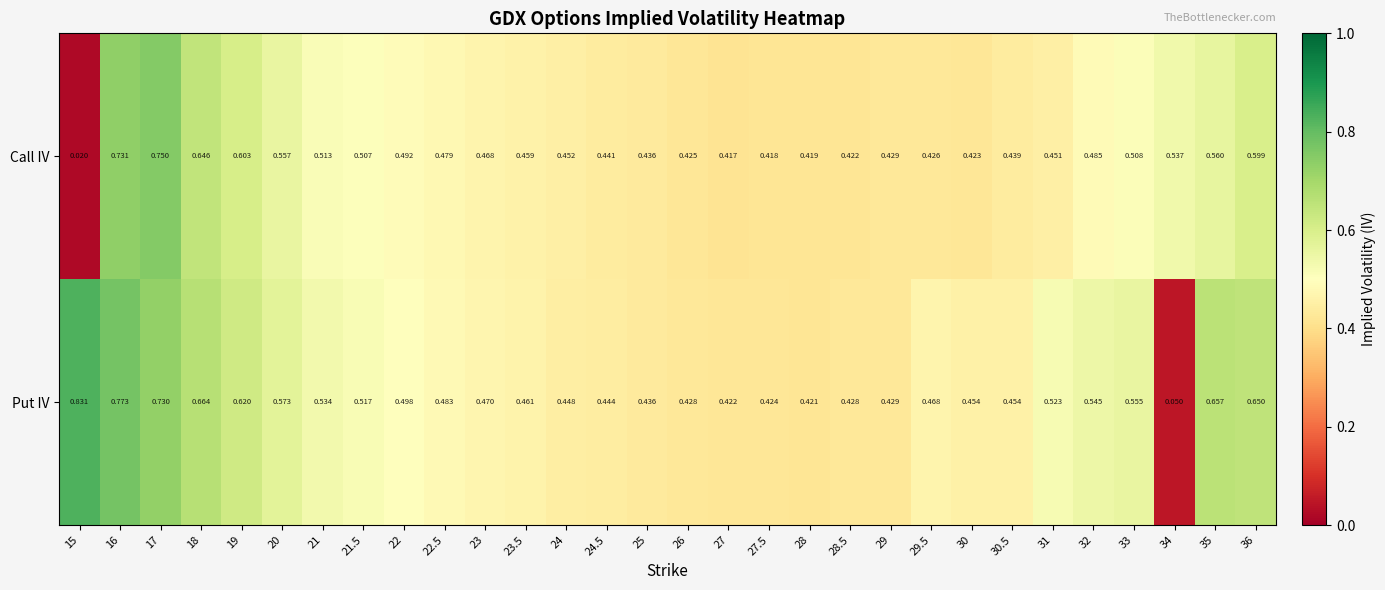

Is the value of Call IV at 26 greater than the value of Put IV at 29?

No